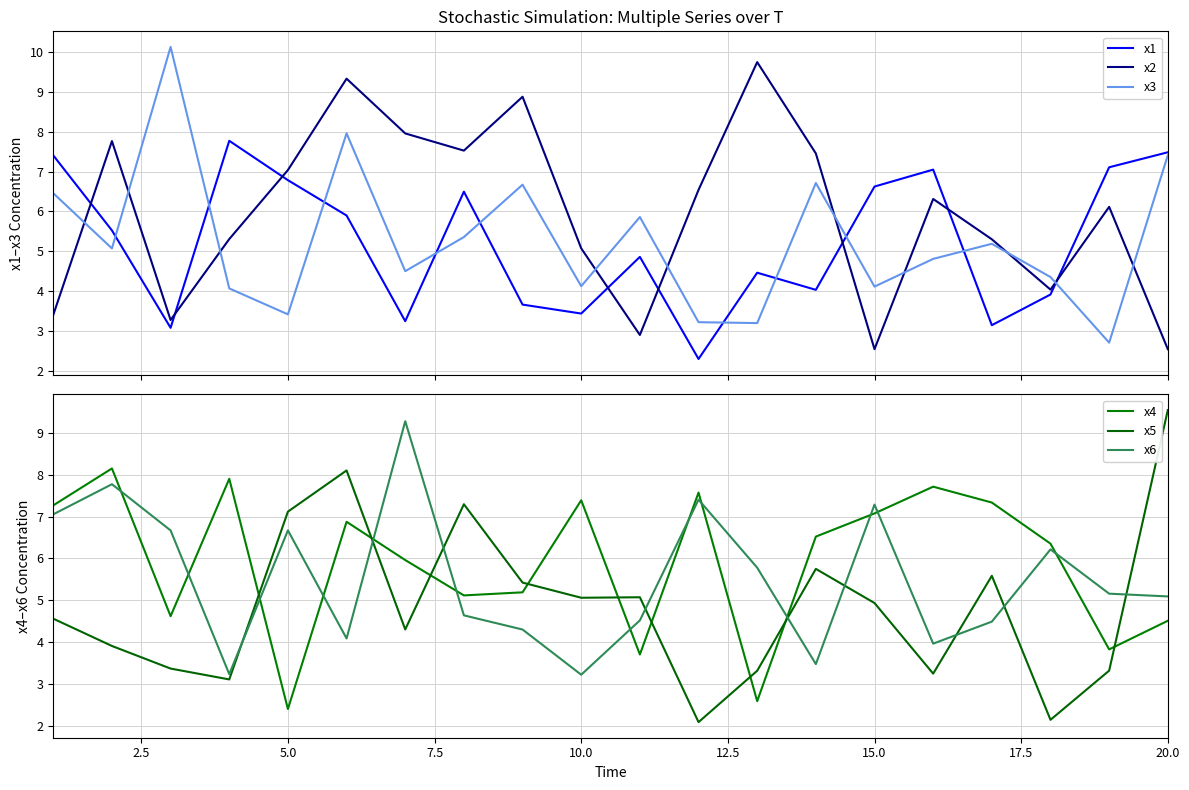

Count the number of data series in this chart.

6